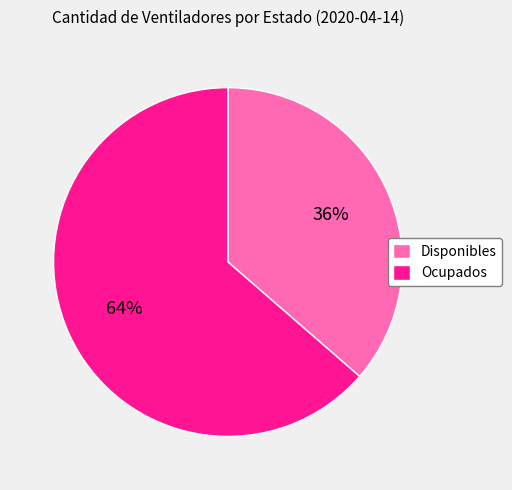

Which slice is the smallest?

Disponibles